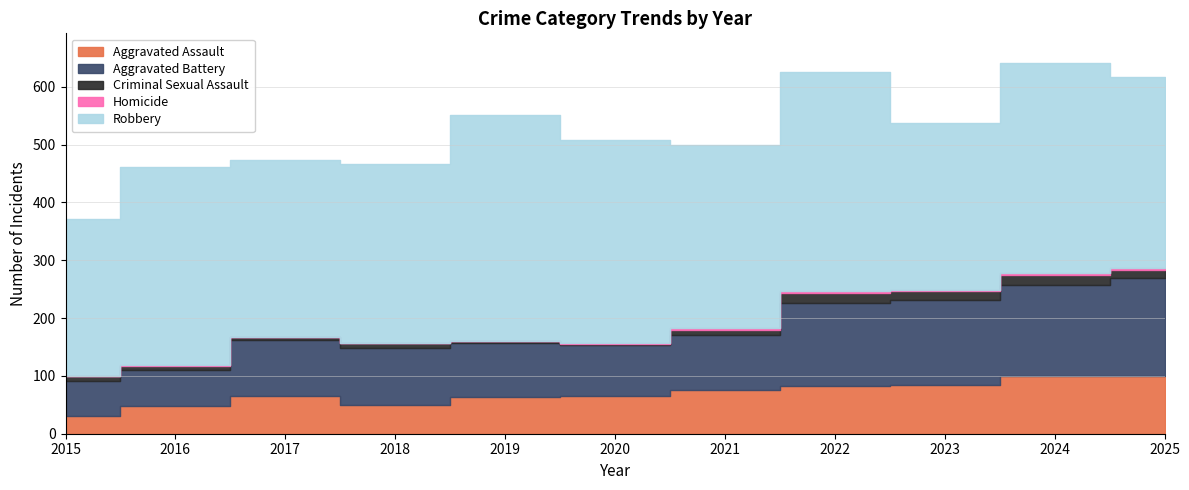

Reading left to right, list all the values displayed in this chart.

Aggravated Assault: 2015=31	2016=48	2017=65	2018=50	2019=63	2020=65	2021=76	2022=82	2023=84	2024=100	2025=100
Aggravated Battery: 2015=60	2016=63	2017=97	2018=99	2019=93	2020=89	2021=94	2022=144	2023=148	2024=157	2025=170
Criminal Sexual Assault: 2015=9	2016=6	2017=5	2018=7	2019=4	2020=1	2021=10	2022=17	2023=15	2024=18	2025=13
Homicide: 2015=0	2016=1	2017=1	2018=1	2019=1	2020=2	2021=3	2022=4	2023=2	2024=3	2025=3
Robbery: 2015=271	2016=343	2017=305	2018=309	2019=390	2020=350	2021=316	2022=379	2023=289	2024=363	2025=331